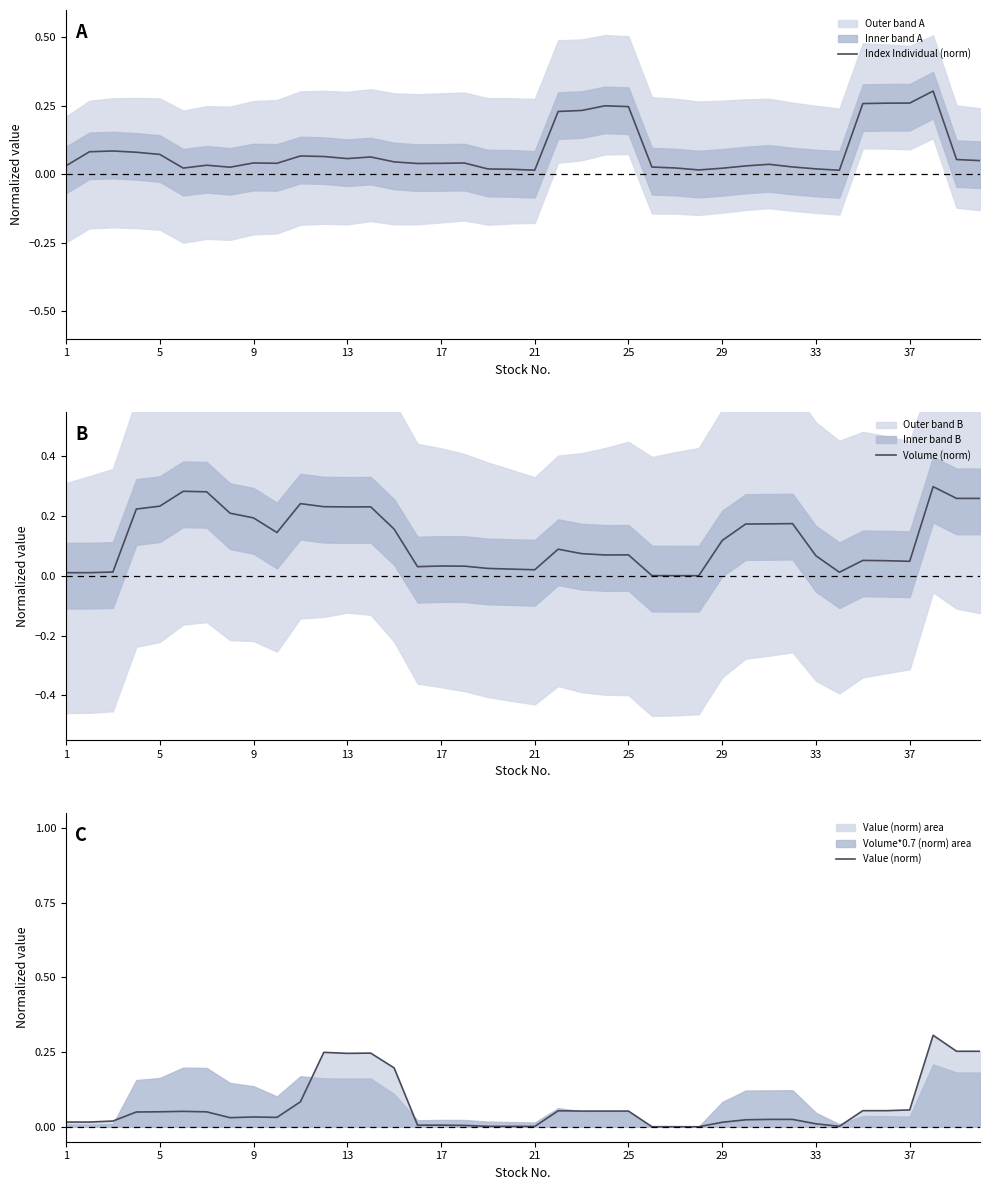

True or false: Index Individual (norm) and Volume (norm) intersect in this chart.

True